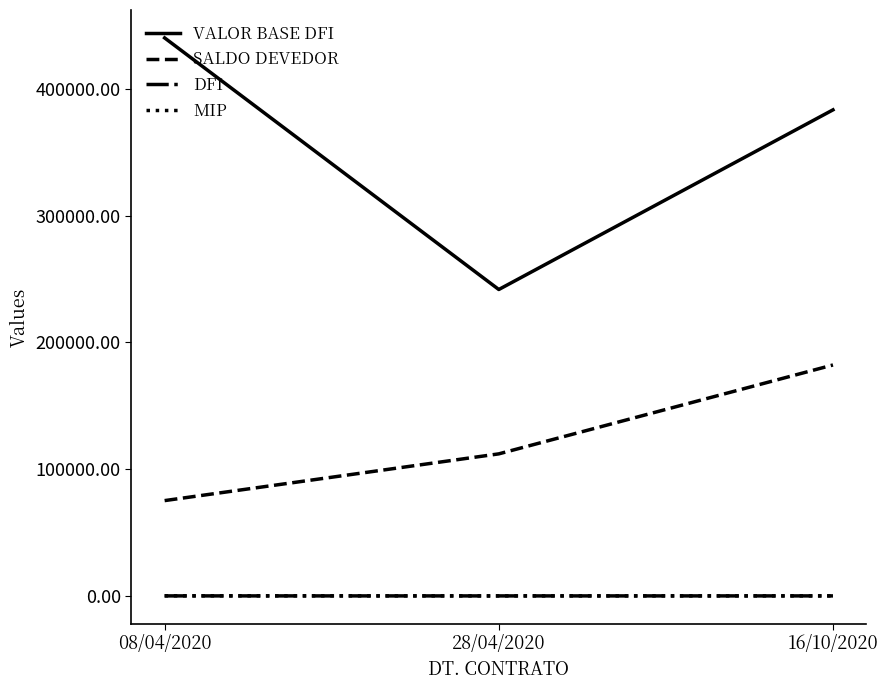

What is the approximate value of VALOR BASE DFI at 08/04/2020?

440318.1